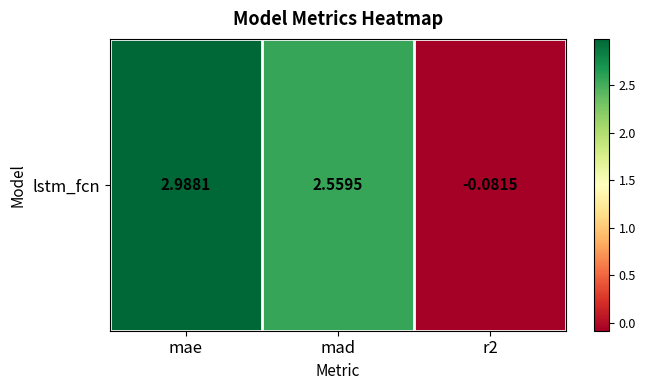

True or false: the data shows 1.4 at mae.

False